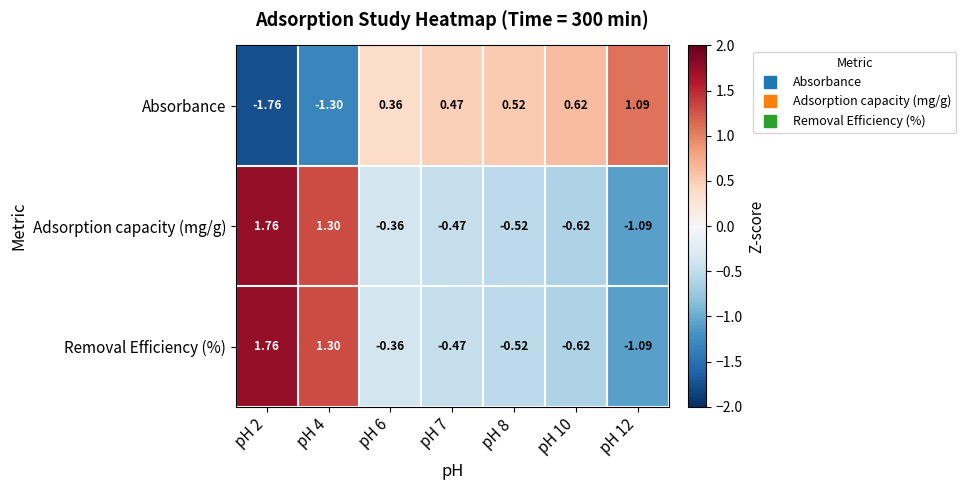

Reading right to left, what are all the values shown in this chart?

Absorbance: pH 12=1.1	pH 10=0.6	pH 8=0.5	pH 7=0.5	pH 6=0.4	pH 4=-1.3	pH 2=-1.8
Adsorption capacity (mg/g): pH 12=-1.1	pH 10=-0.6	pH 8=-0.5	pH 7=-0.5	pH 6=-0.4	pH 4=1.3	pH 2=1.8
Removal Efficiency (%): pH 12=-1.1	pH 10=-0.6	pH 8=-0.5	pH 7=-0.5	pH 6=-0.4	pH 4=1.3	pH 2=1.8